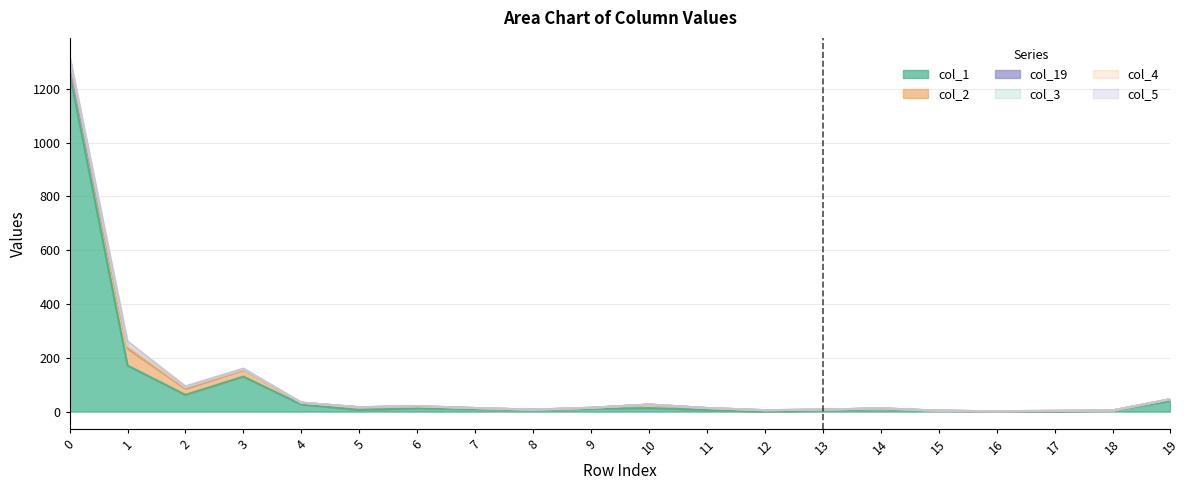

How many lines are shown in the chart?

6